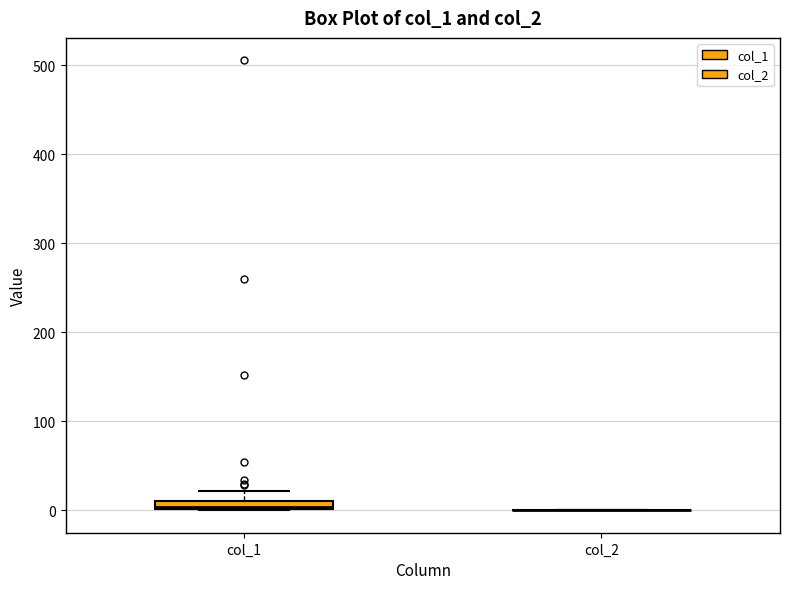

Where does the upper whisker of the box for col_1 end on the y-axis? The values are not printed on the chart, so give them approximately, as read against the axis.

20